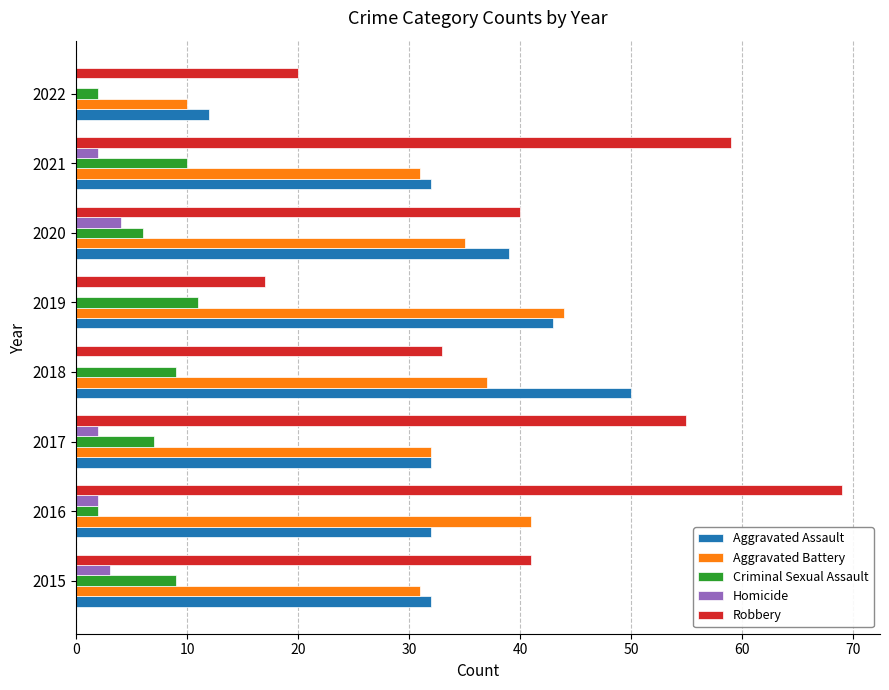

What is the greatest value displayed?

69